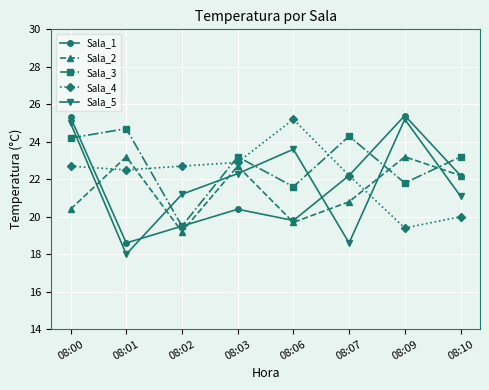

Where do Sala_1 and Sala_2 first cross each other?

08:00 and 08:01